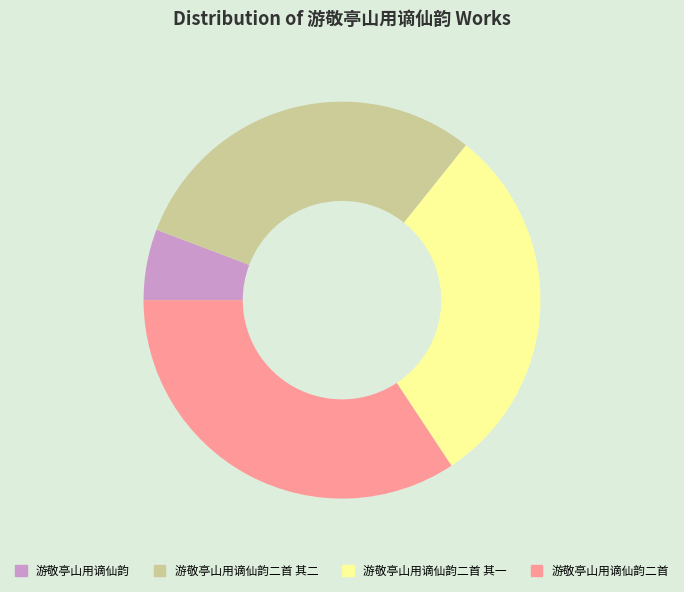

What is the ratio of the value at 游敬亭山用谪仙韵 to the value at 游敬亭山用谪仙韵二首?

0.2